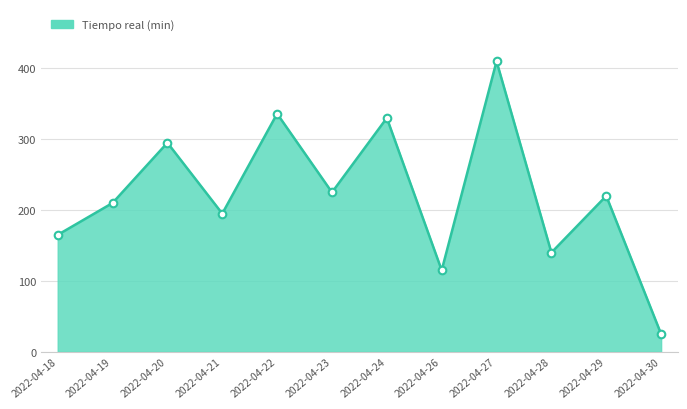

Approximately how many times larger is the value at 2022-04-23 compared to 2022-04-28?

1.6